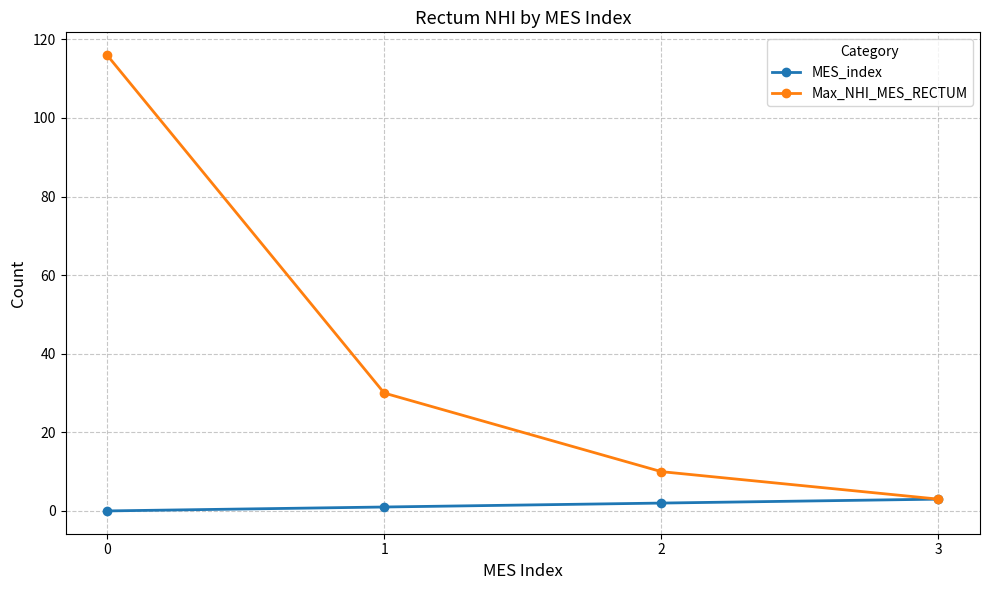

What are all the series names shown in the legend?

MES_index, Max_NHI_MES_RECTUM